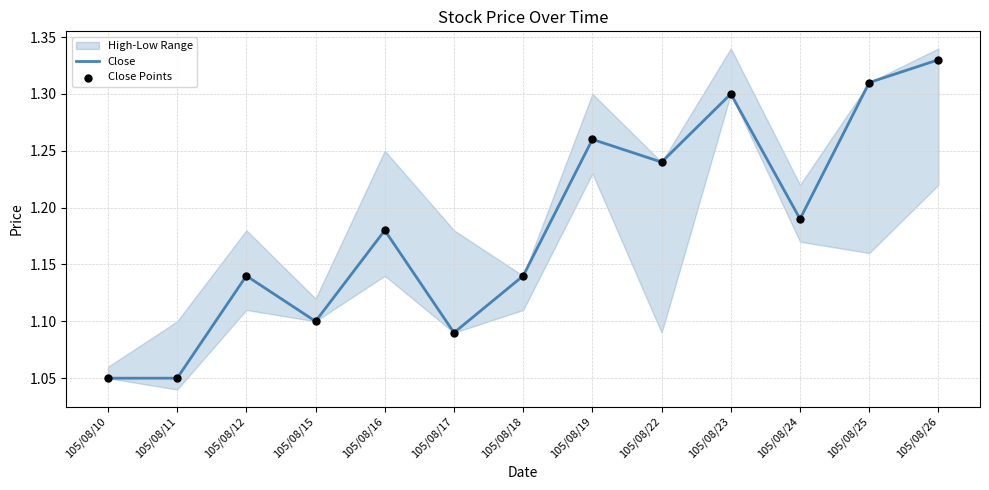

The Close series shows 1.8 at 105/08/17. True or false?

False